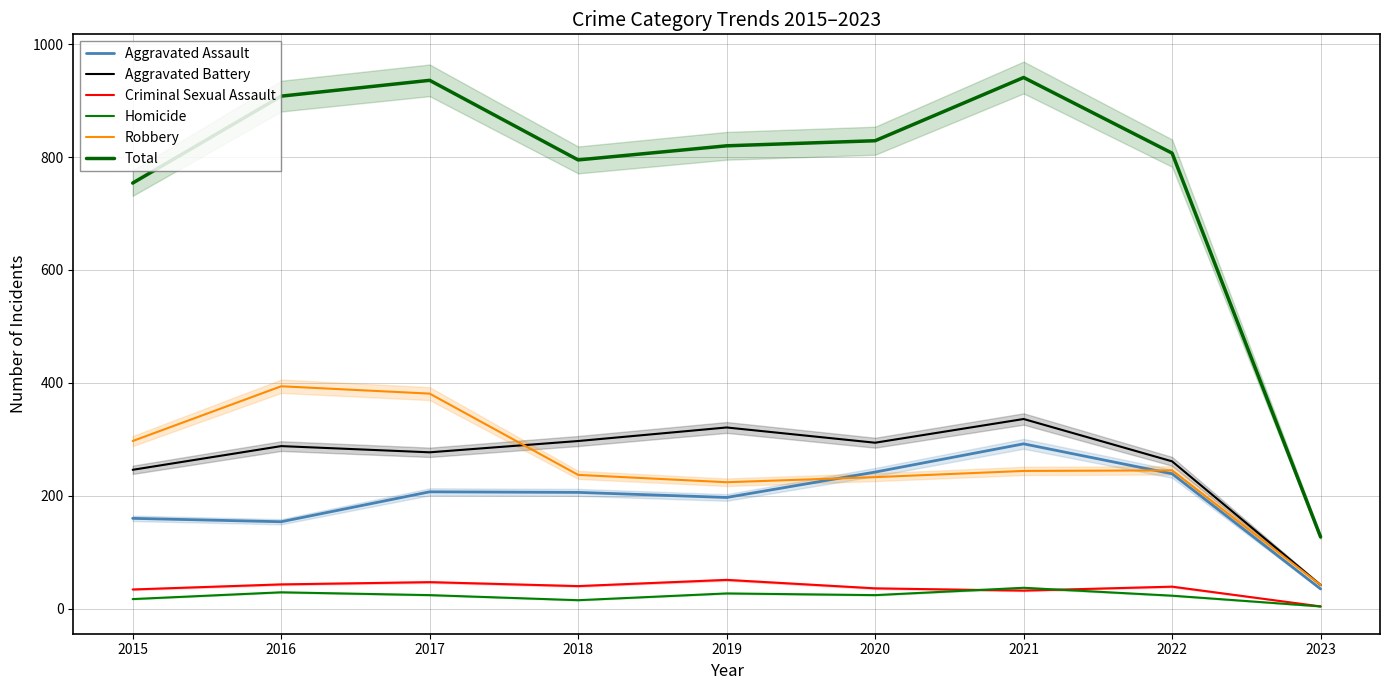

True or false: Robbery has a value of 245 at 2022.

True